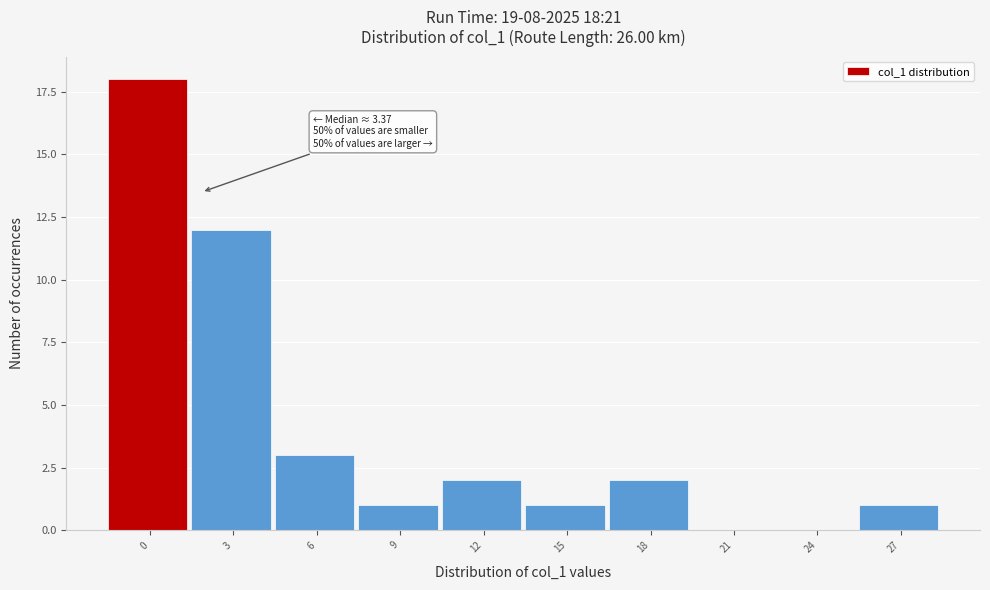

Reading left to right, list all the values displayed in this chart.

0=18	3=12	6=3	9=1	12=2	15=1	18=2	21=0	24=0	27=1